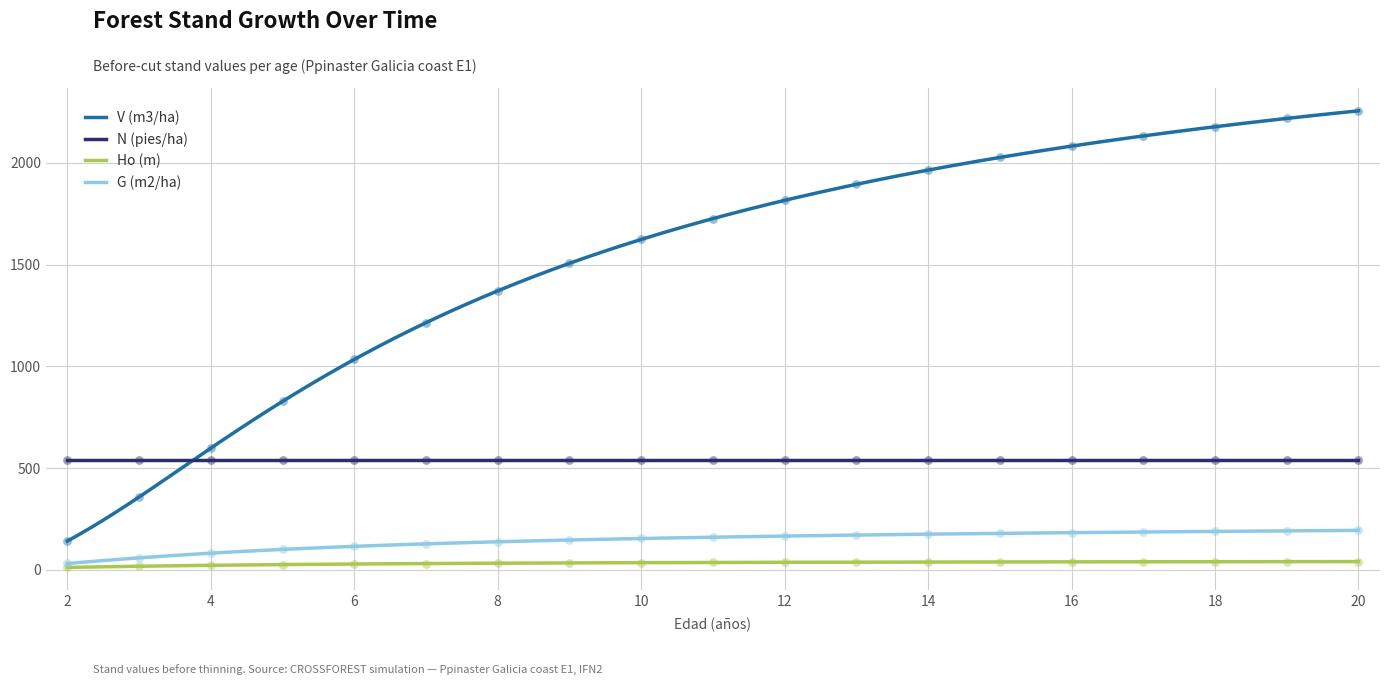

Is the value of V (m3/ha) at 11 greater than the value of Ho (m) at 2?

Yes